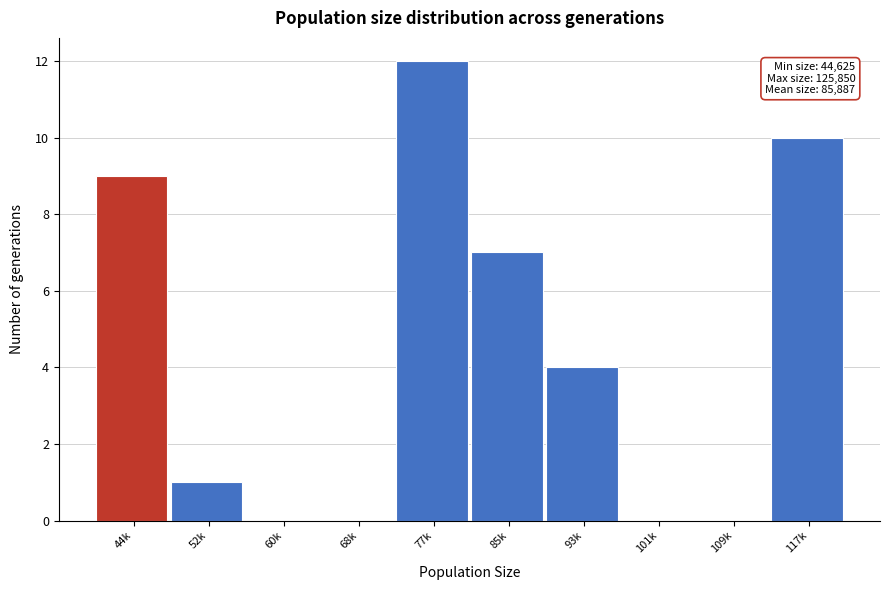

Reading left to right, extract all data points from this chart.

44k=9	52k=1	60k=0	68k=0	77k=12	85k=7	93k=4	101k=0	109k=0	117k=10